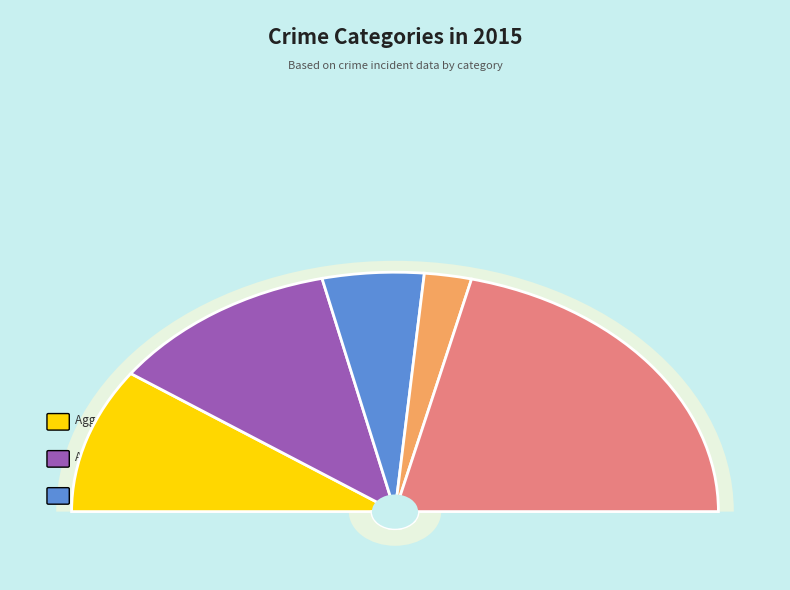

Count the number of slices in the pie.

5